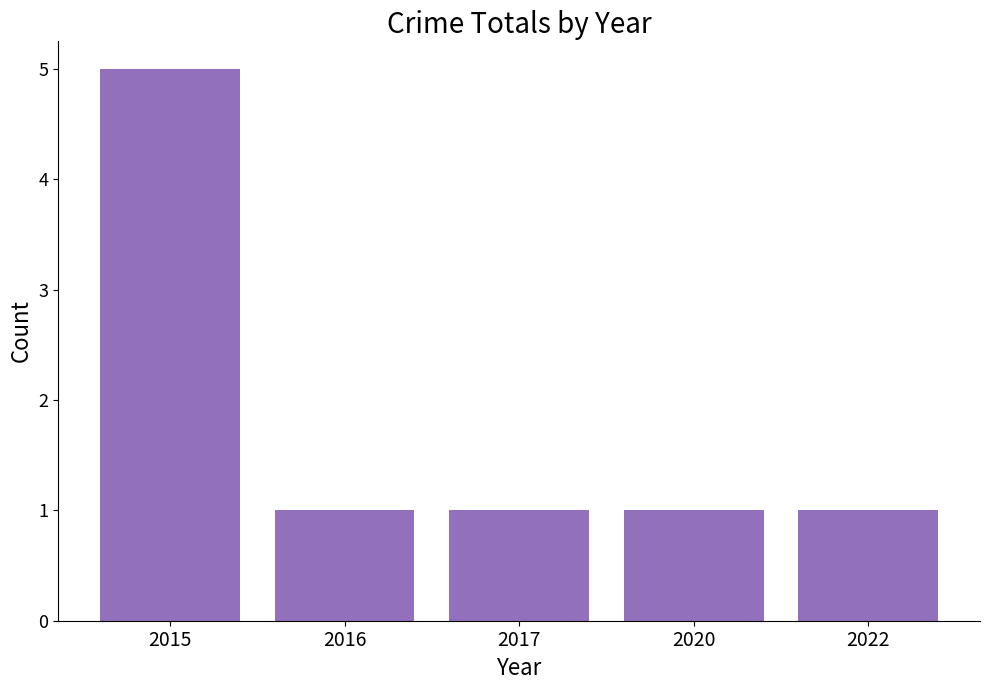

Between 2020 and 2015, which is larger?

2015